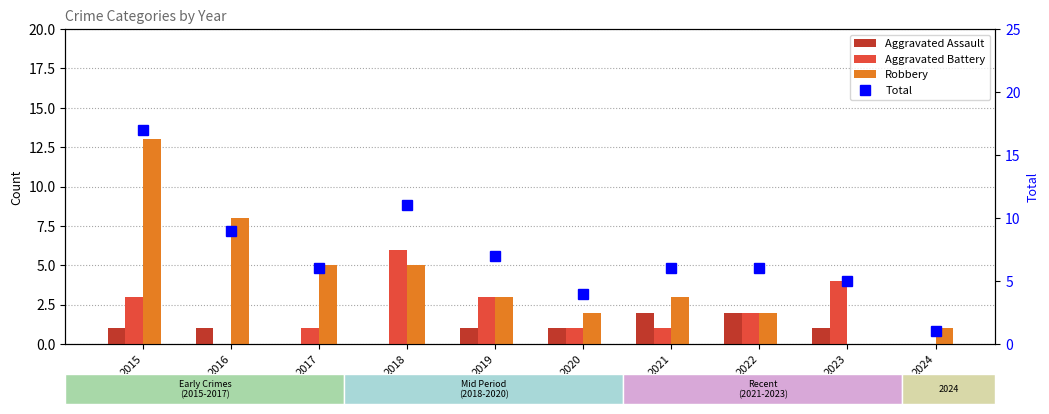

Rank the series at 2020 from highest to lowest value.

Total, Robbery, Aggravated Assault, Aggravated Battery